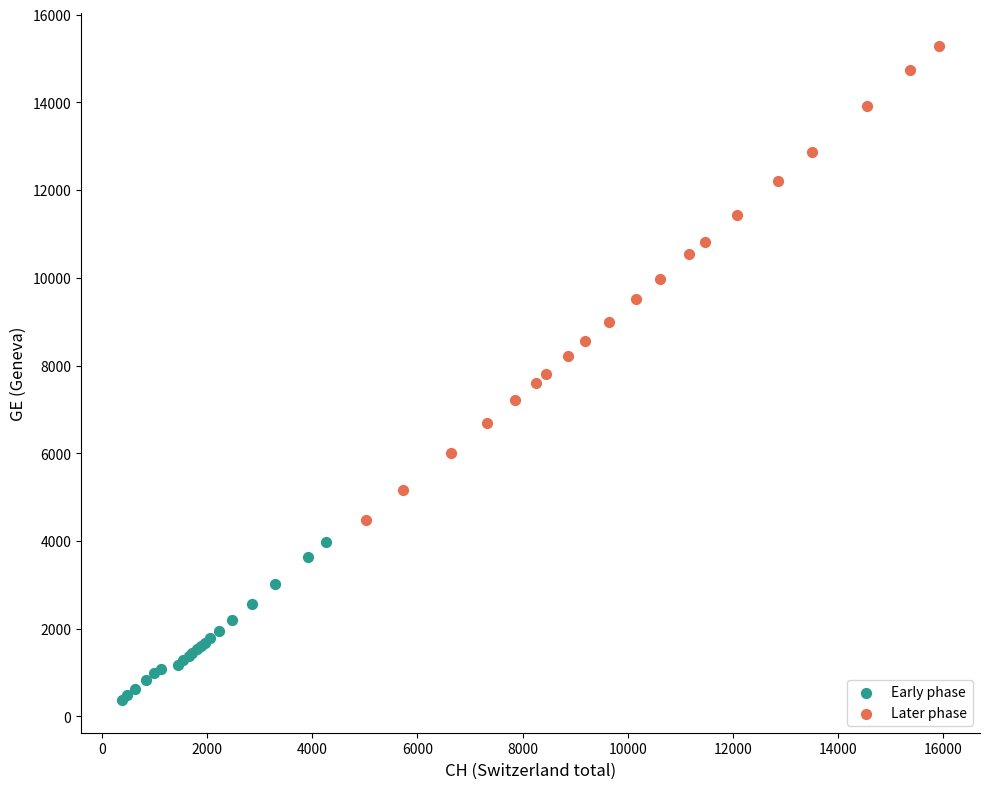

Which series contains the lowest Y value?

Early phase